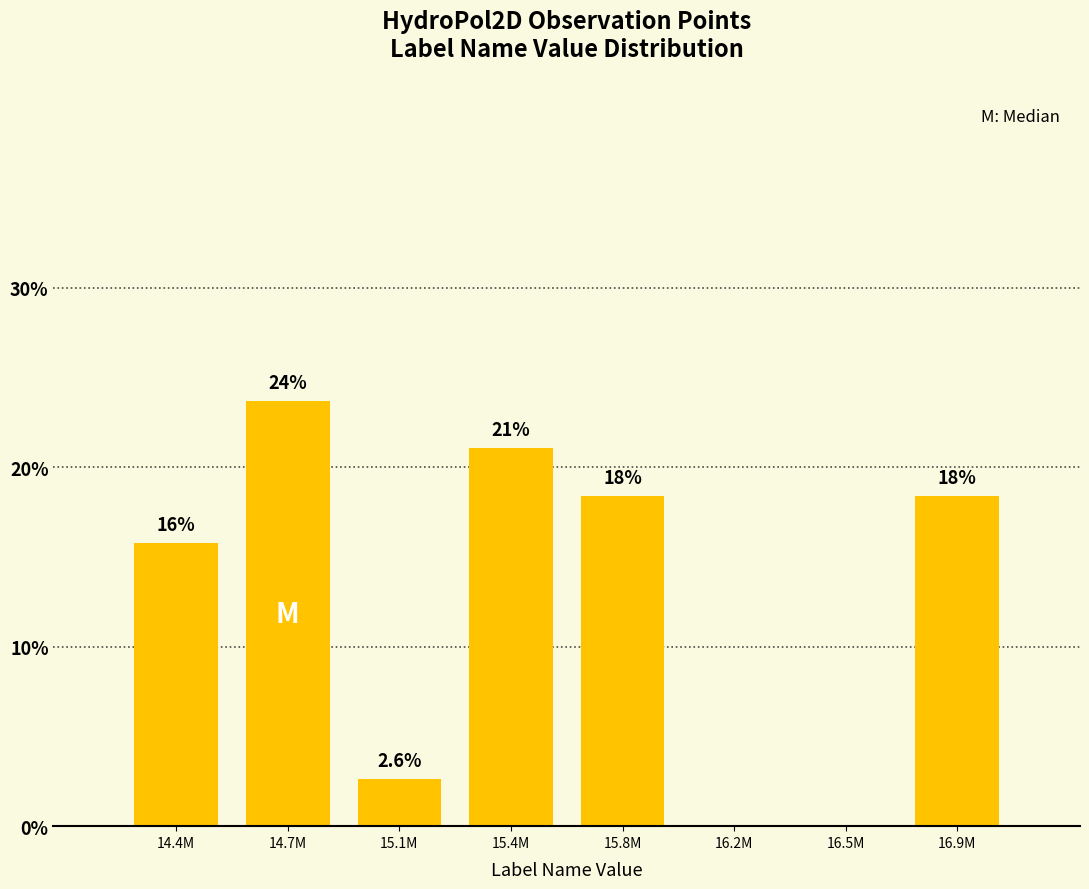

Are the bars horizontal?

No